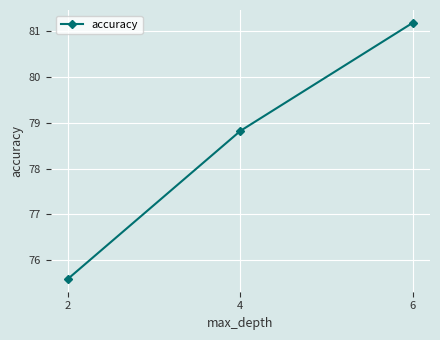

The value at 4 is 78.8. True or false?

True